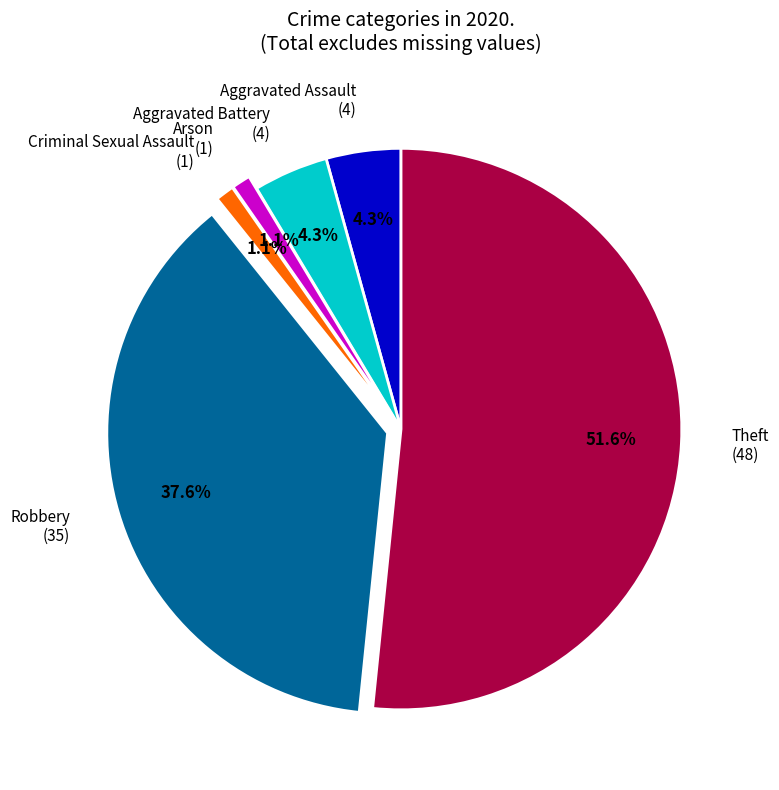

Which slice represents more than half of the pie?

Theft